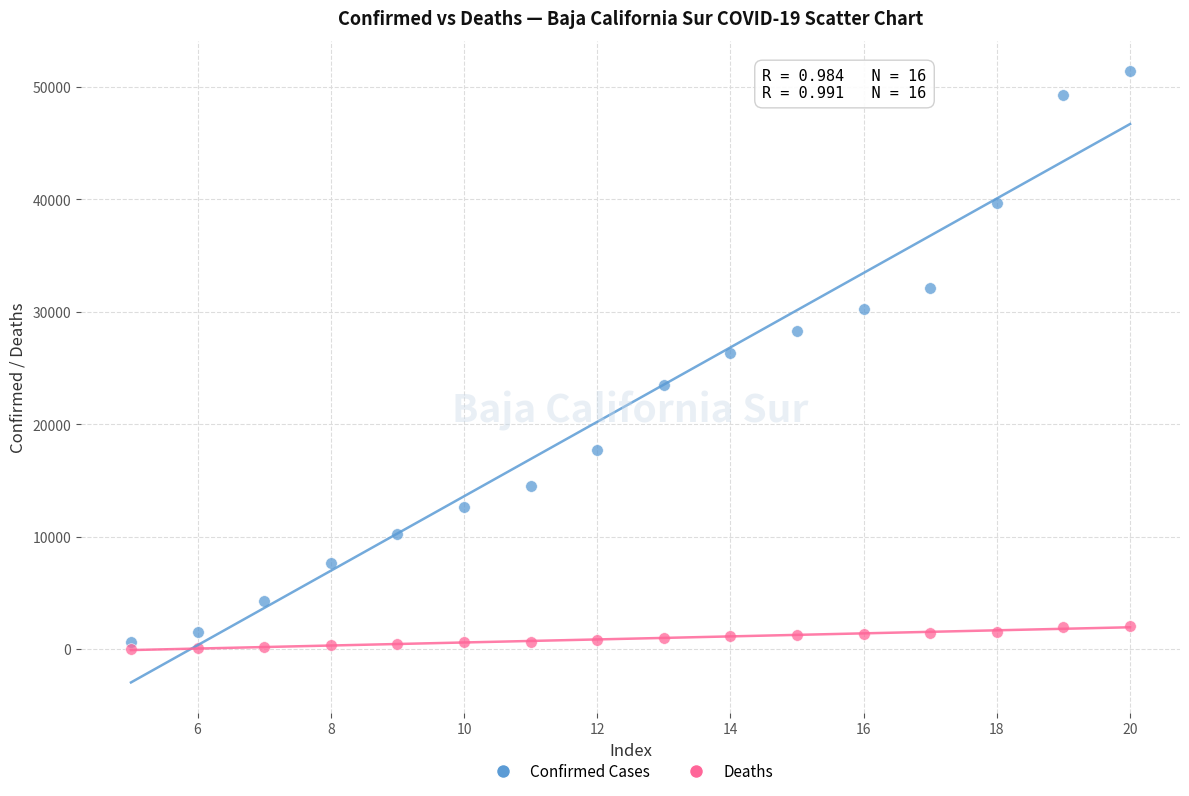

Across all series, what Y value is closest to 25709?

26387